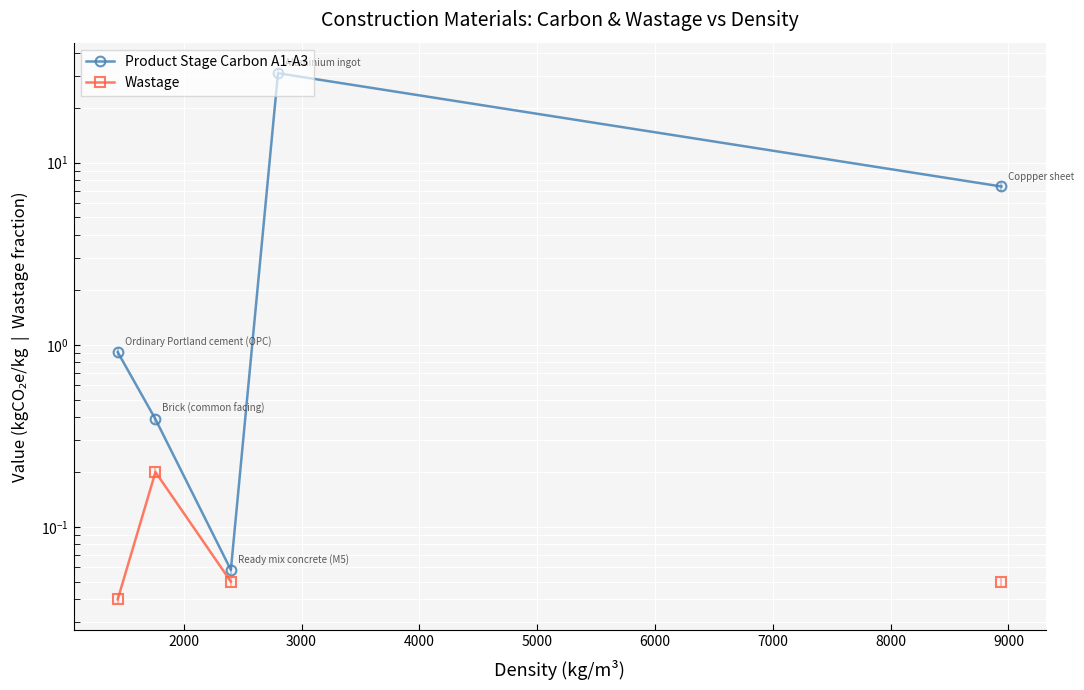

The Product Stage Carbon A1-A3 series shows 49.6 at 4000. True or false?

False